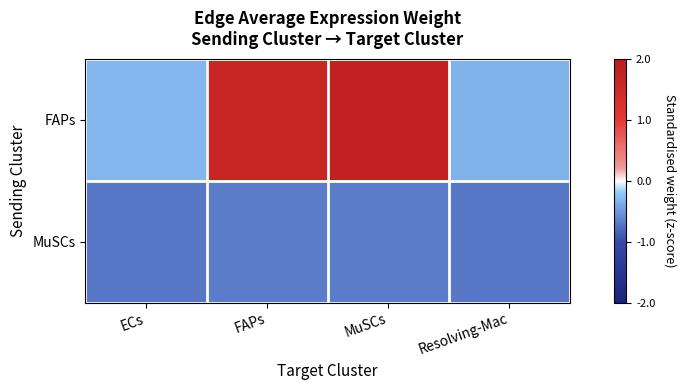

Which has a higher value, MuSCs or Resolving-Mac?

MuSCs